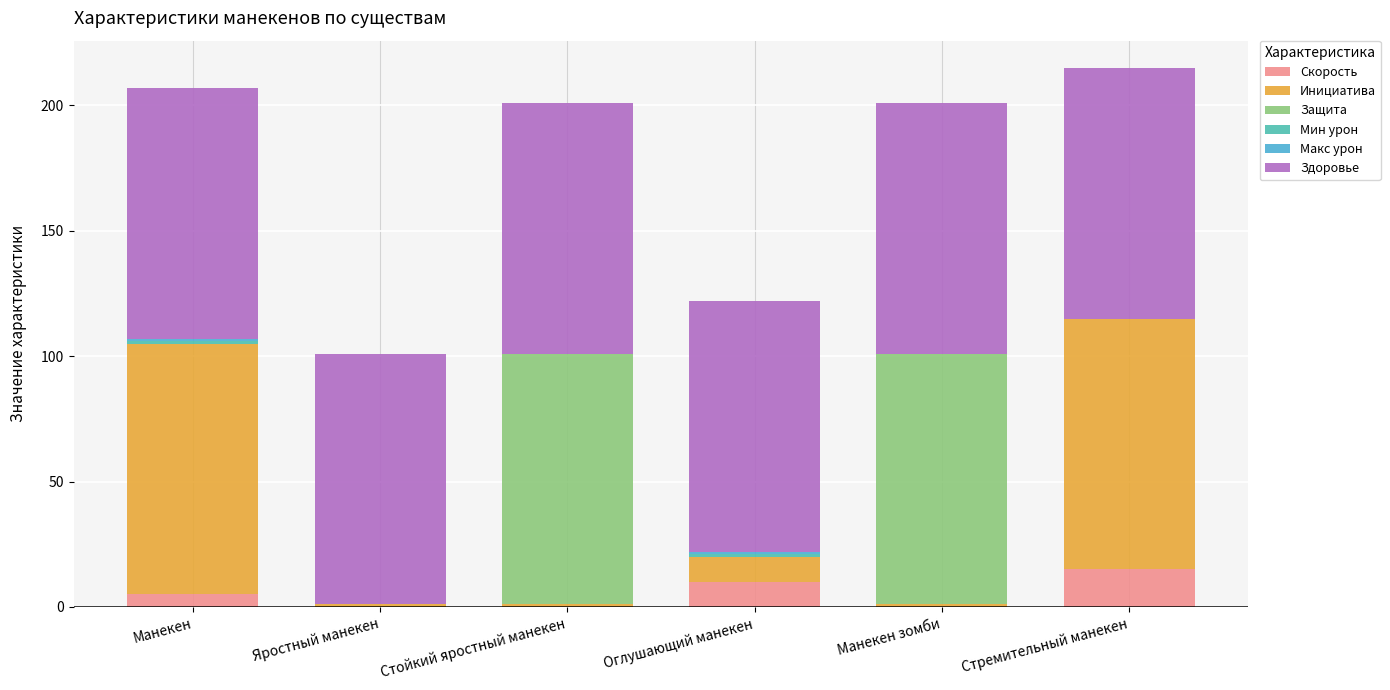

List the series in order of their peak value, lowest first.

Мин урон, Макс урон, Скорость, Инициатива, Защита, Здоровье